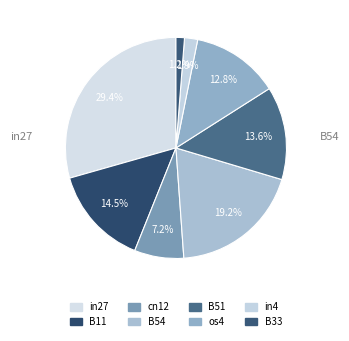

Which slice is the largest?

in27